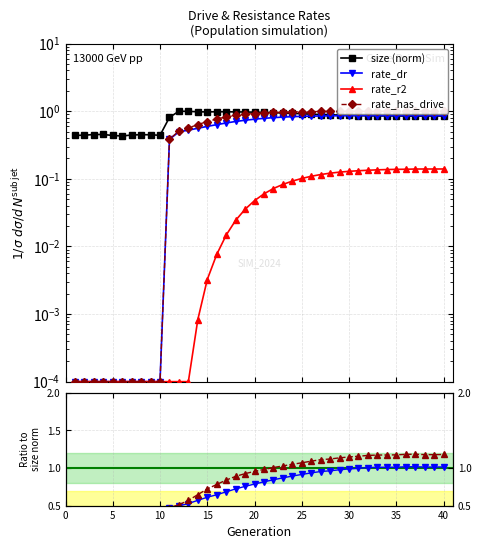

True or false: size (norm) has more than 0 points higher than both neighbors.

True